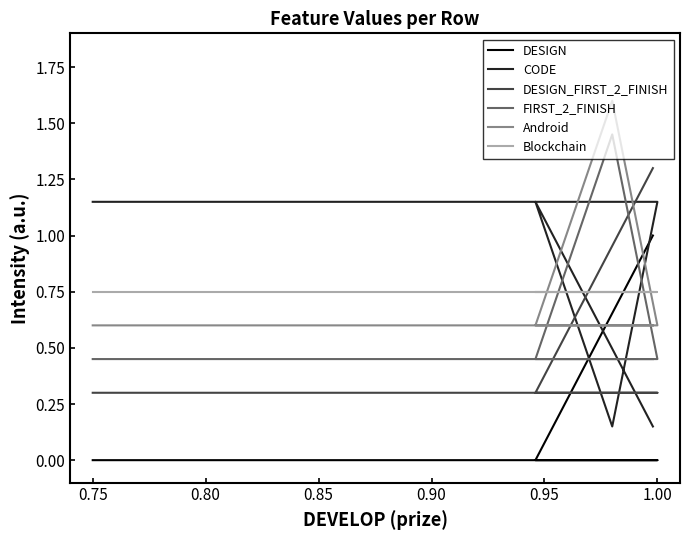

The value of DESIGN_FIRST_2_FINISH at 0.80 is 0.3. True or false?

True